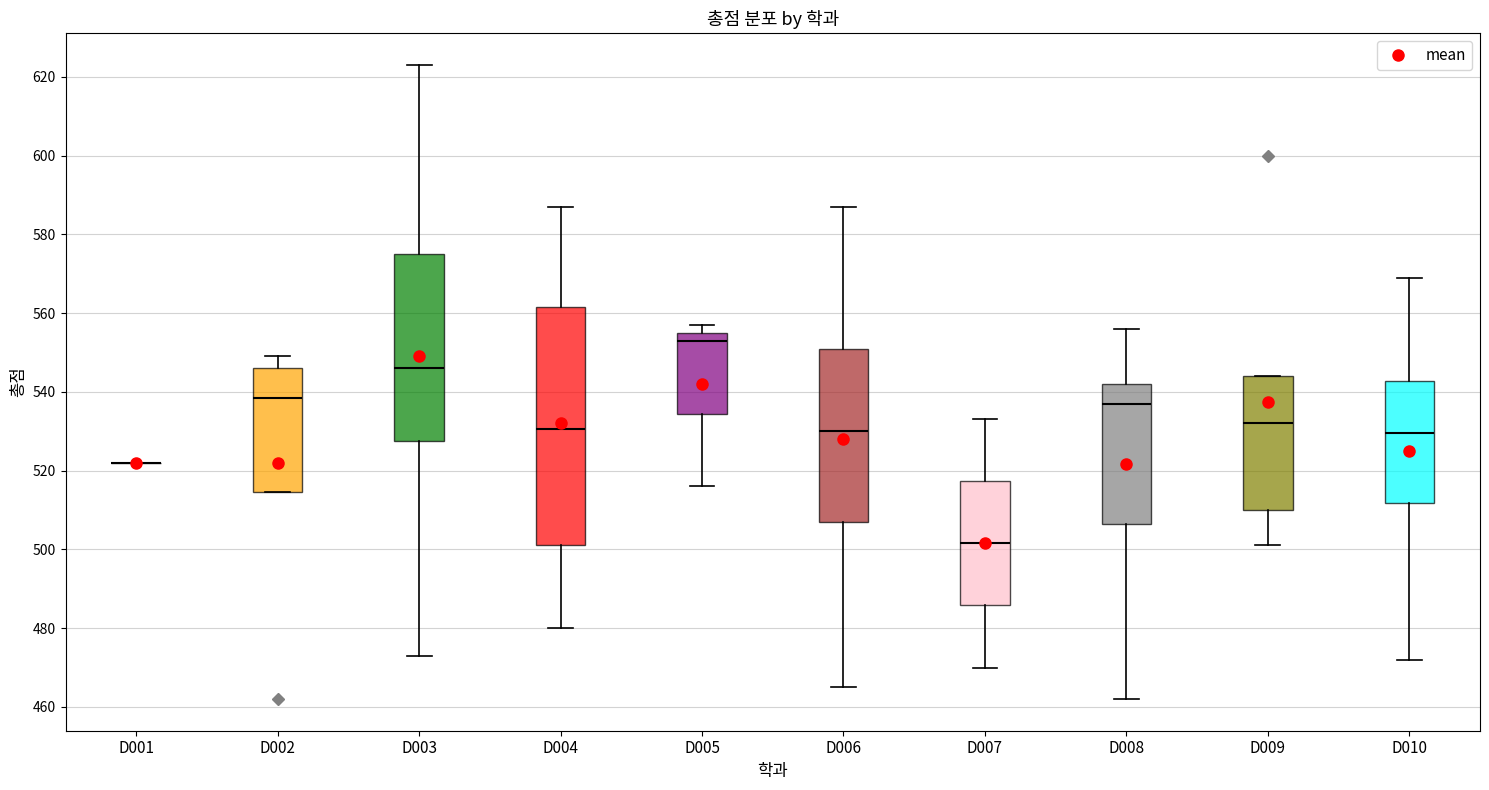

Reading left to right, read every box against the y-axis: the position of its median line, the range the box covers, and the ends of its whiskers. The values are not printed on the chart, so give them approximately, as read against the axis.

D001: box collapsed to a line at 522, whiskers 522 to 522
D002: median 538, box 514 to 546, whiskers 514 to 550
D003: median 546, box 528 to 576, whiskers 474 to 624
D004: median 530, box 502 to 562, whiskers 480 to 588
D005: median 554, box 534 to 556, whiskers 516 to 558
D006: median 530, box 508 to 552, whiskers 466 to 588
D007: median 502, box 486 to 518, whiskers 470 to 534
D008: median 538, box 506 to 542, whiskers 462 to 556
D009: median 532, box 510 to 544, whiskers 502 to 544
D010: median 530, box 512 to 542, whiskers 472 to 570